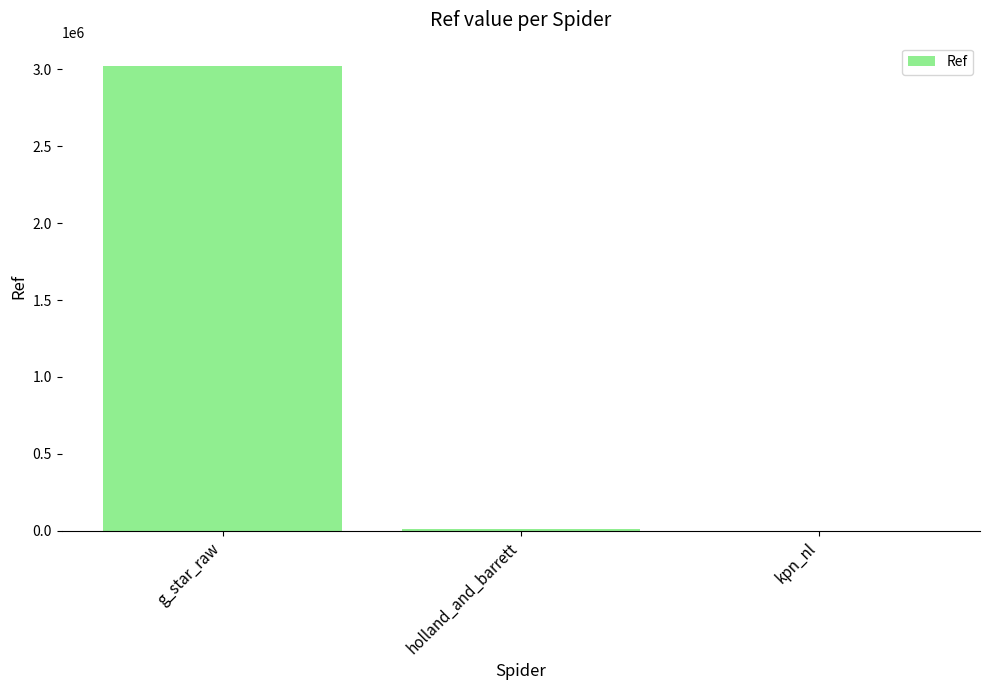

Does the chart contain stacked bars?

No